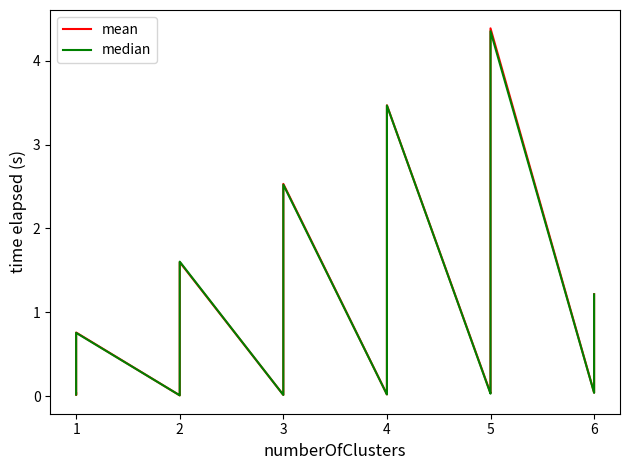

What is the value of the median point at the 37th from the left?

0.1